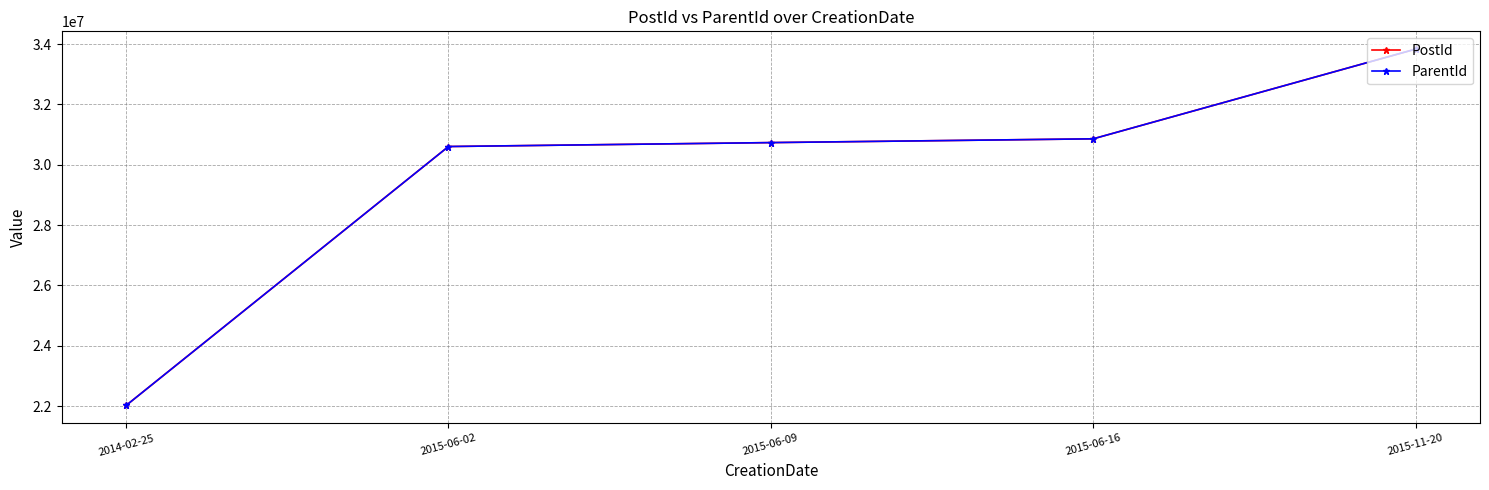

What are all the series names shown in the legend?

PostId, ParentId